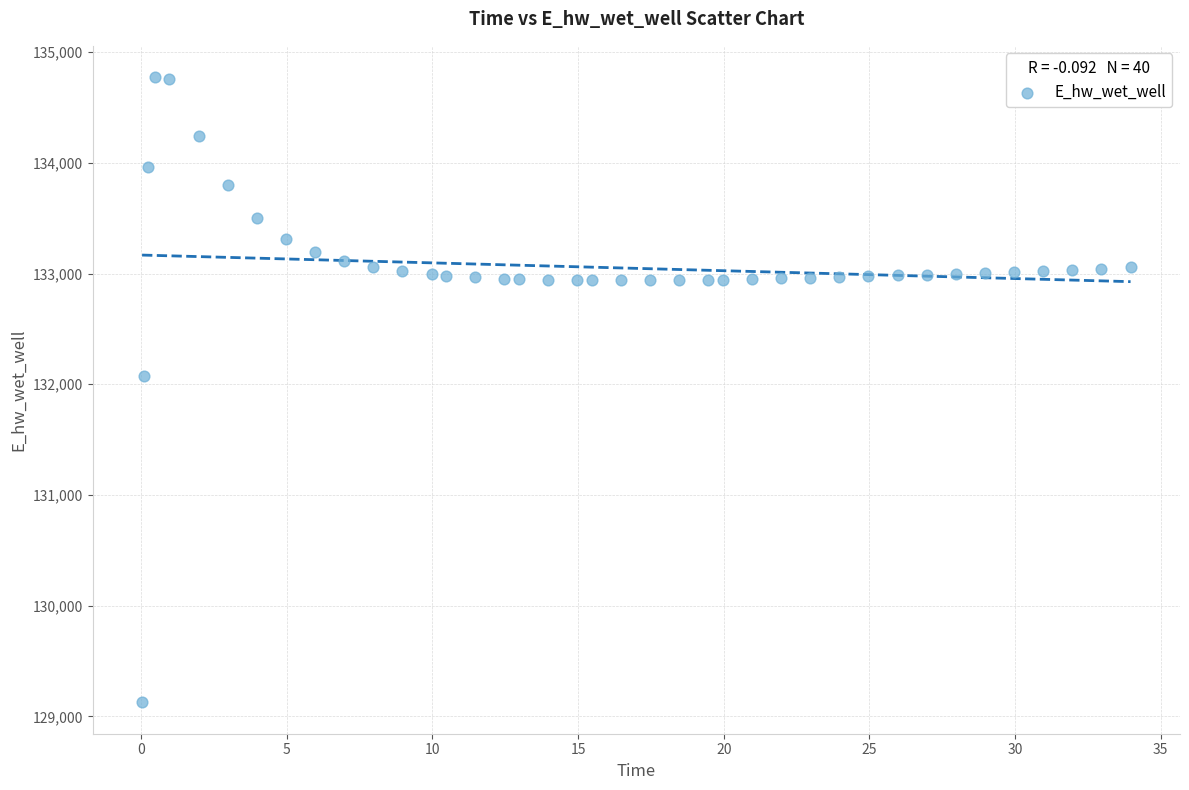

What is the range of X values (max minus min)?

33.9